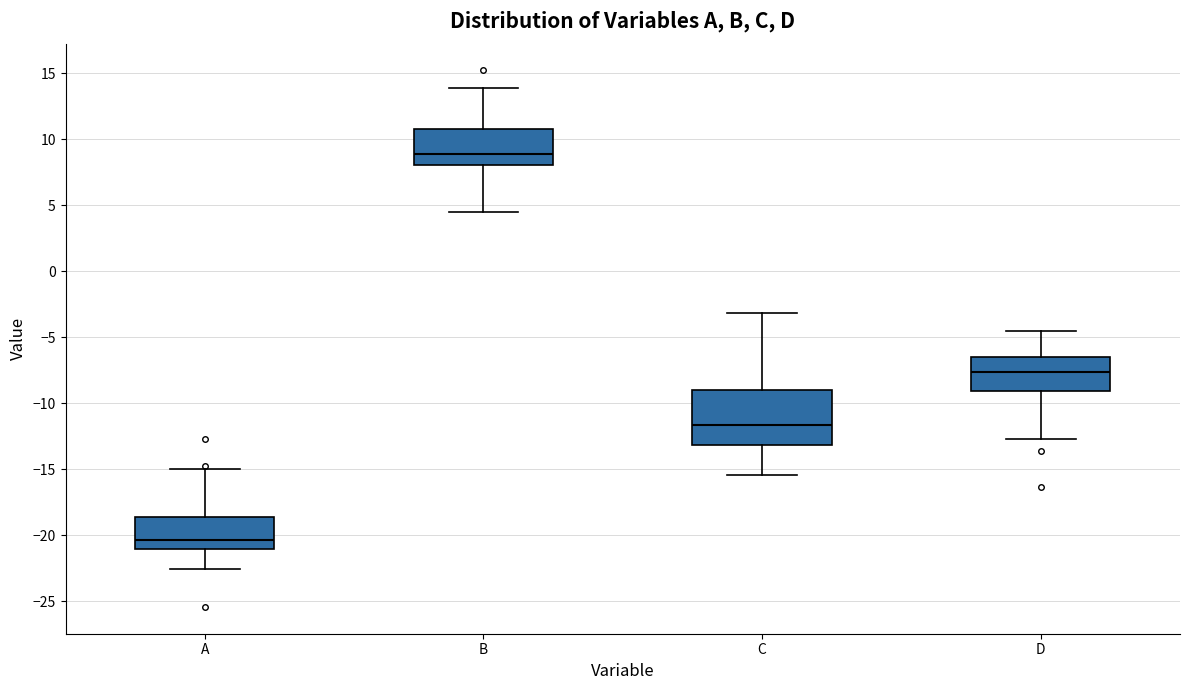

Where does the lower whisker of the box for D end on the y-axis? The values are not printed on the chart, so give them approximately, as read against the axis.

-12.5